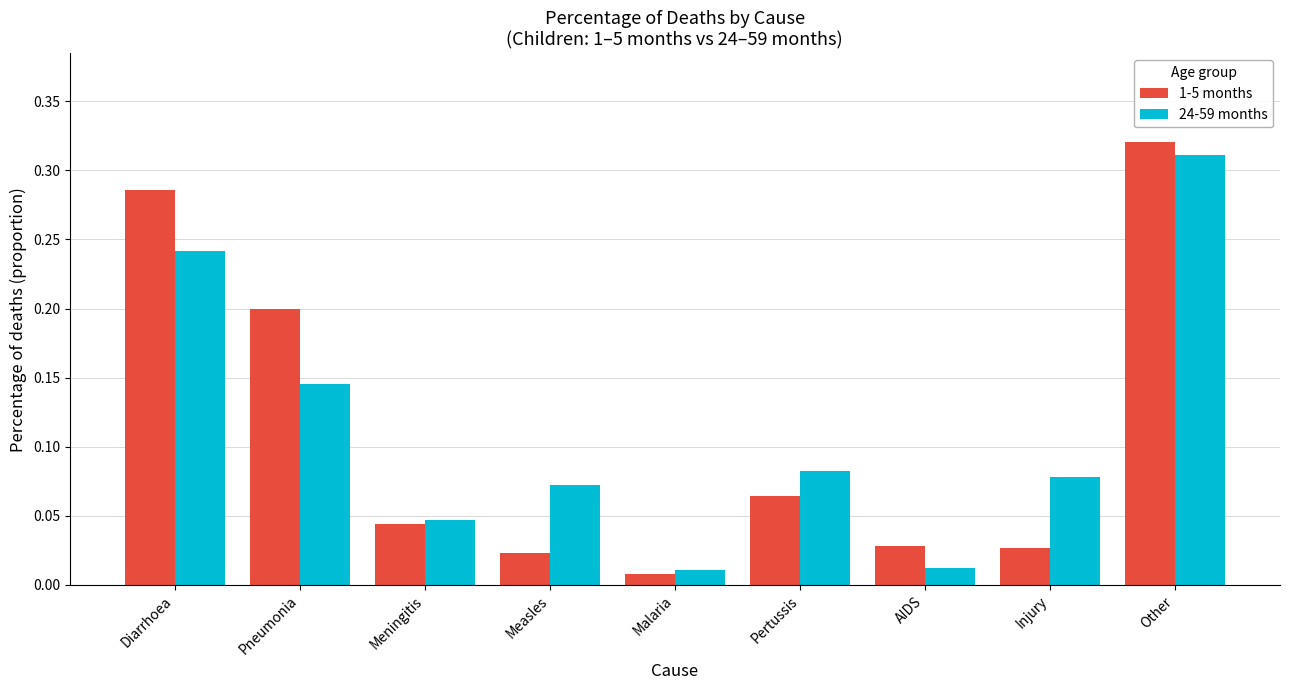

Rank the series at AIDS from highest to lowest value.

1-5 months, 24-59 months